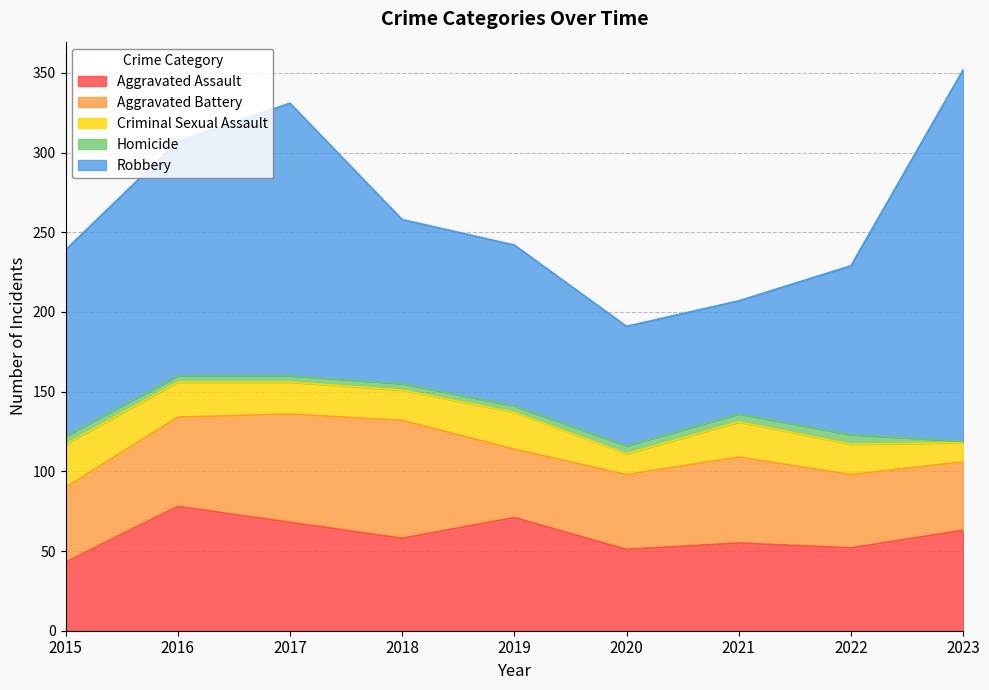

How many lines are shown in the chart?

5